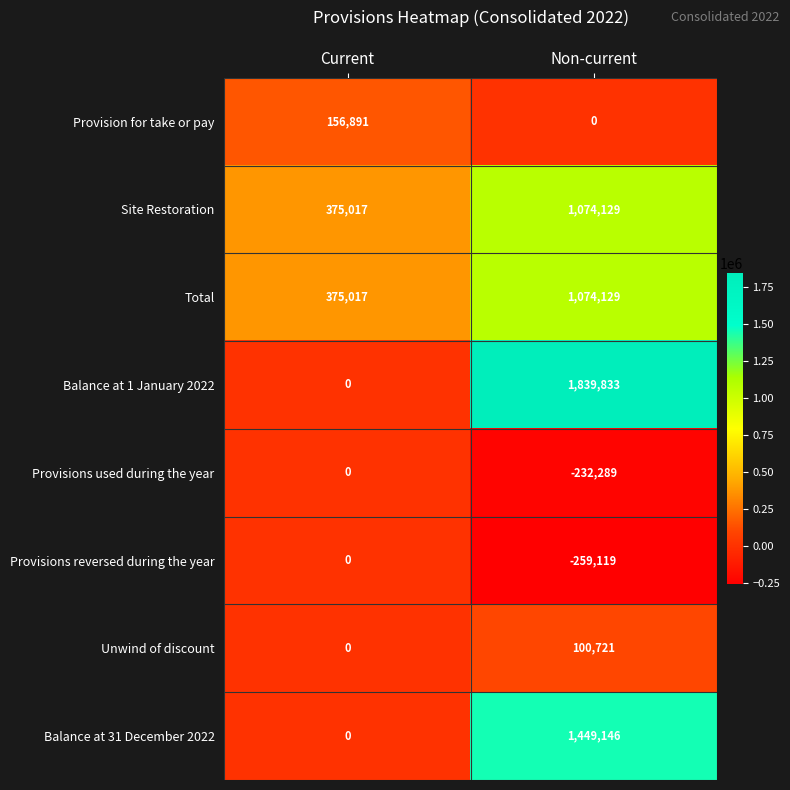

What is the difference between the Balance at 31 December 2022 values at Non-current and Current?

1449146